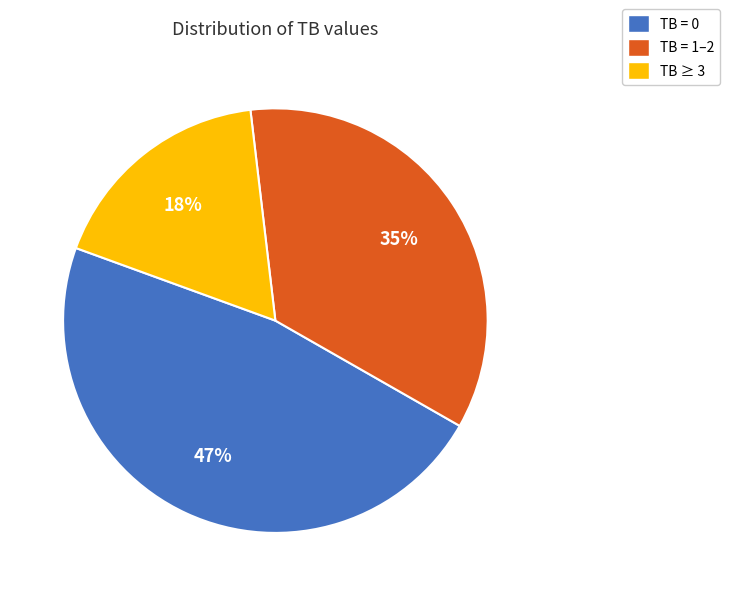

What percentage is the TB = 0 slice, to the nearest percent?

47%